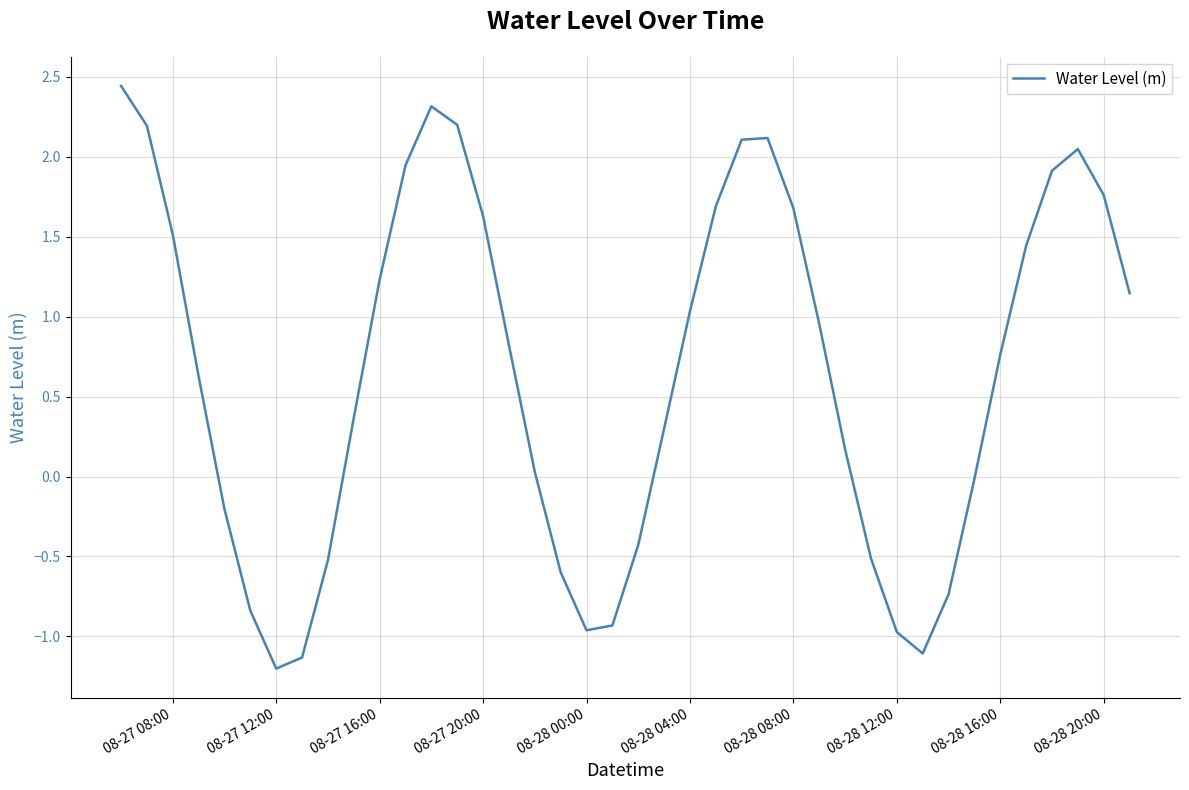

What is the difference between the maximum and minimum values?

3.6